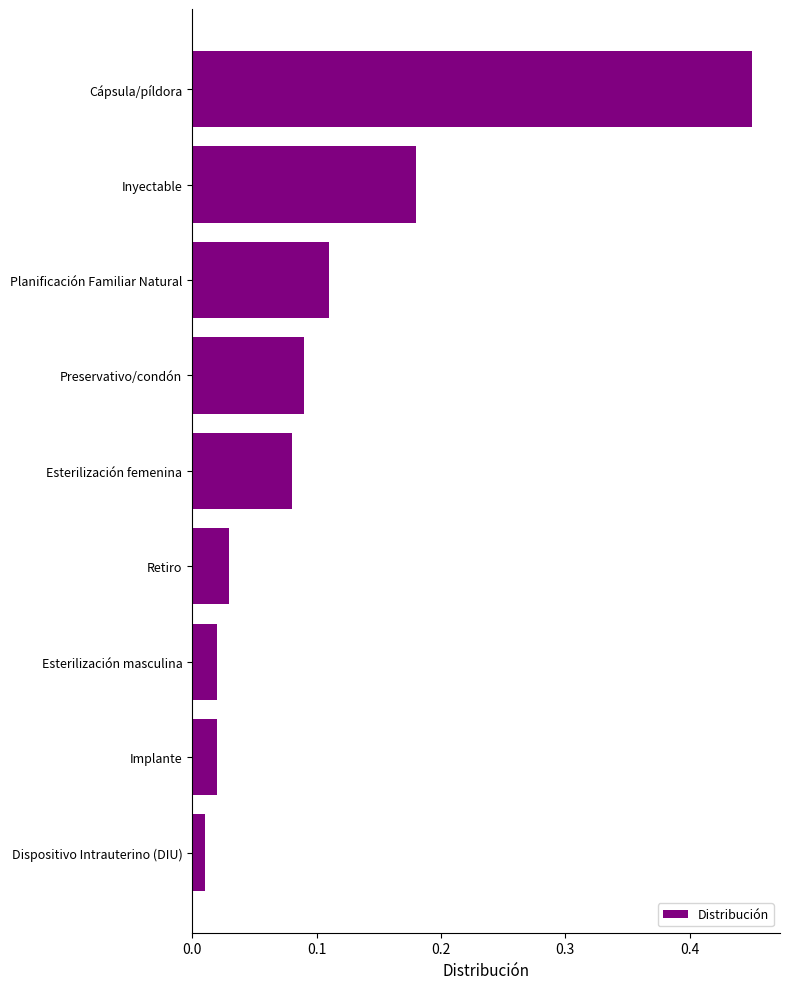

Count the number of categories in the chart.

9